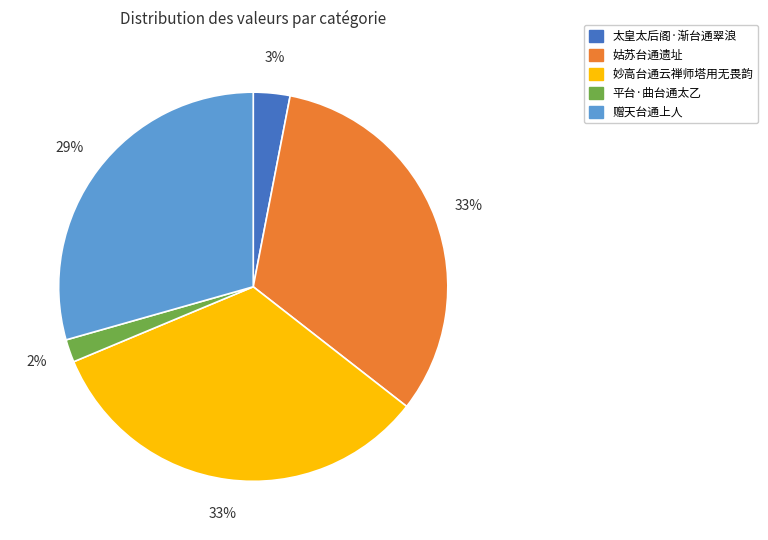

To the nearest percent, what is the average slice percentage?

20%